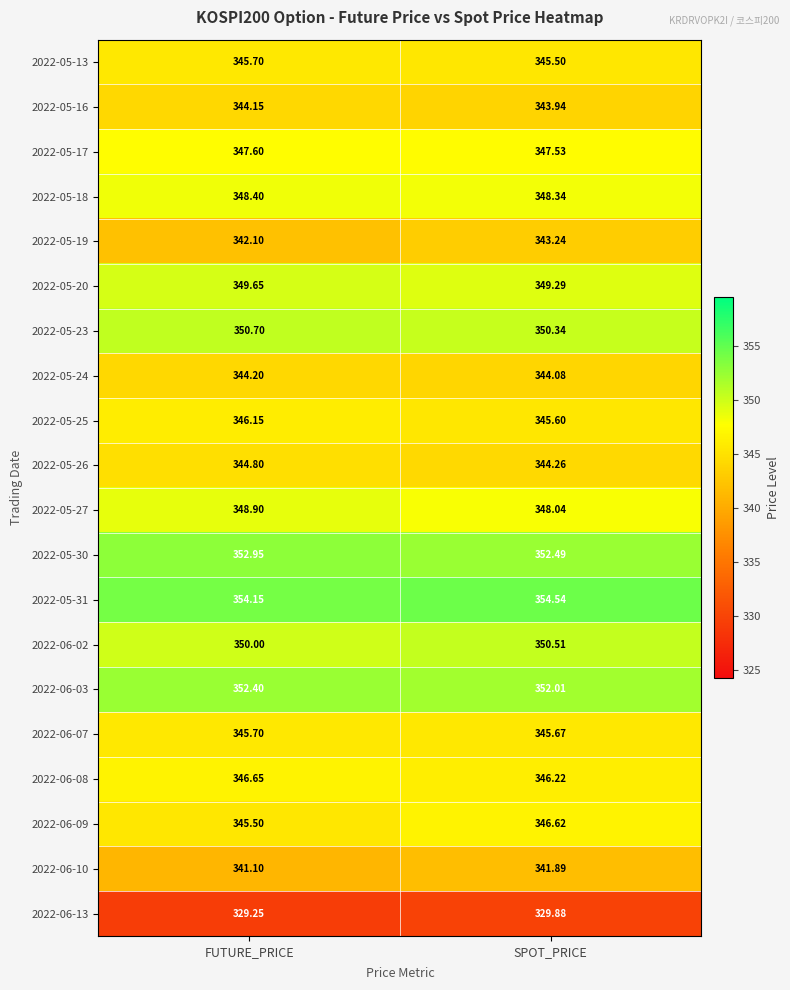

At which label is 2022-05-25 closest to 345?

SPOT_PRICE